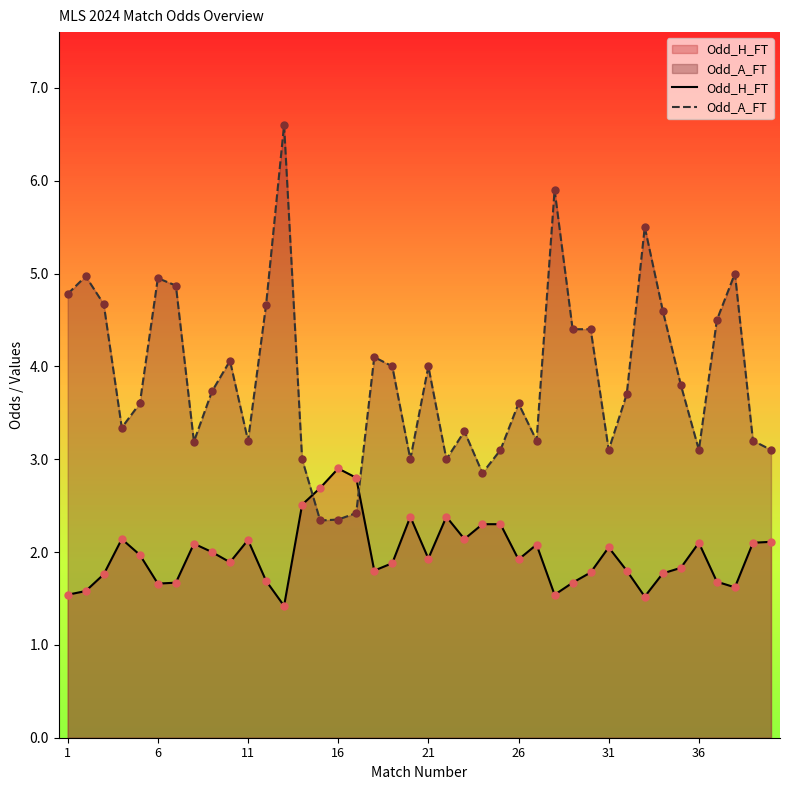

What are all the series names shown in the legend?

Odd_H_FT, Odd_A_FT